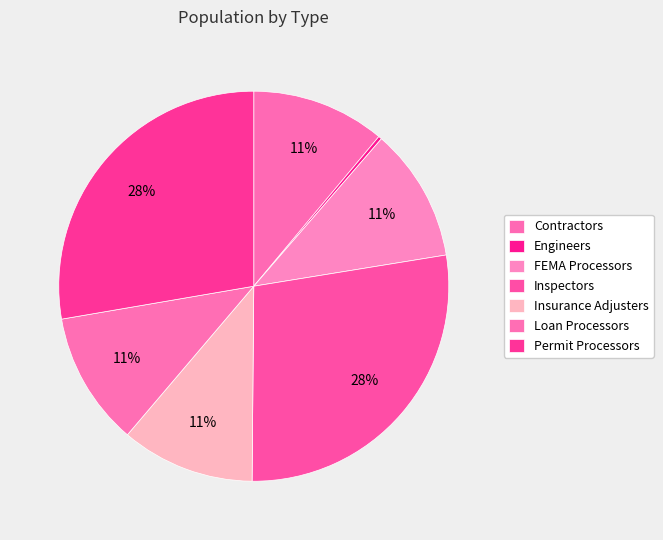

Which slice is the largest?

Inspectors